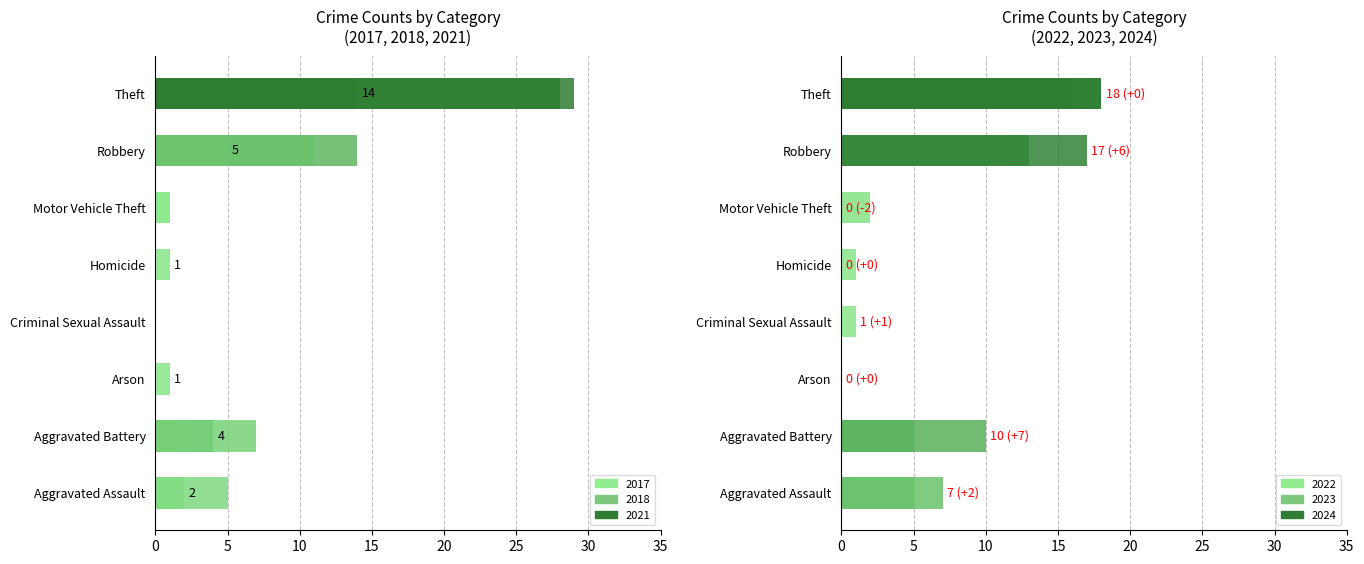

At which category does the chart reach its minimum across all series?

Criminal Sexual Assault